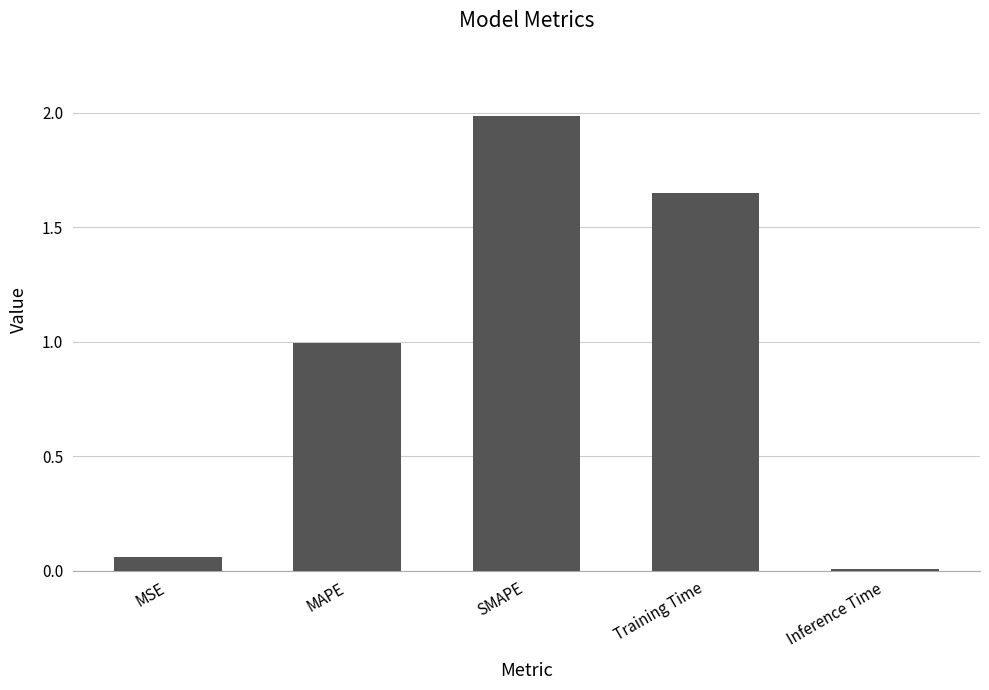

Is it true that the value at SMAPE is 2.0?

True